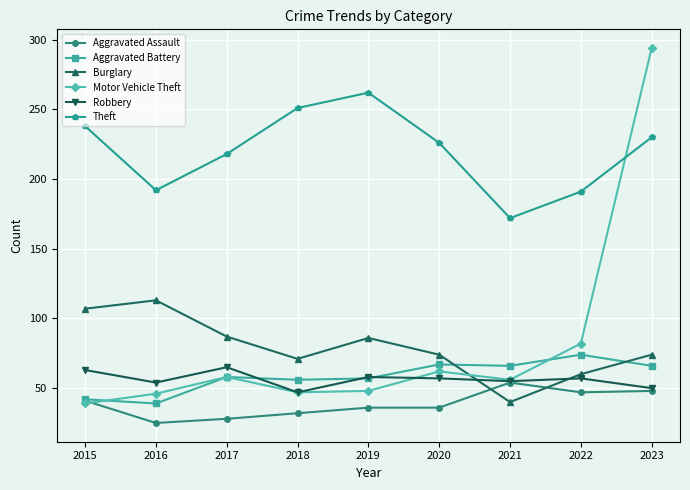

How many lines are shown in the chart?

6